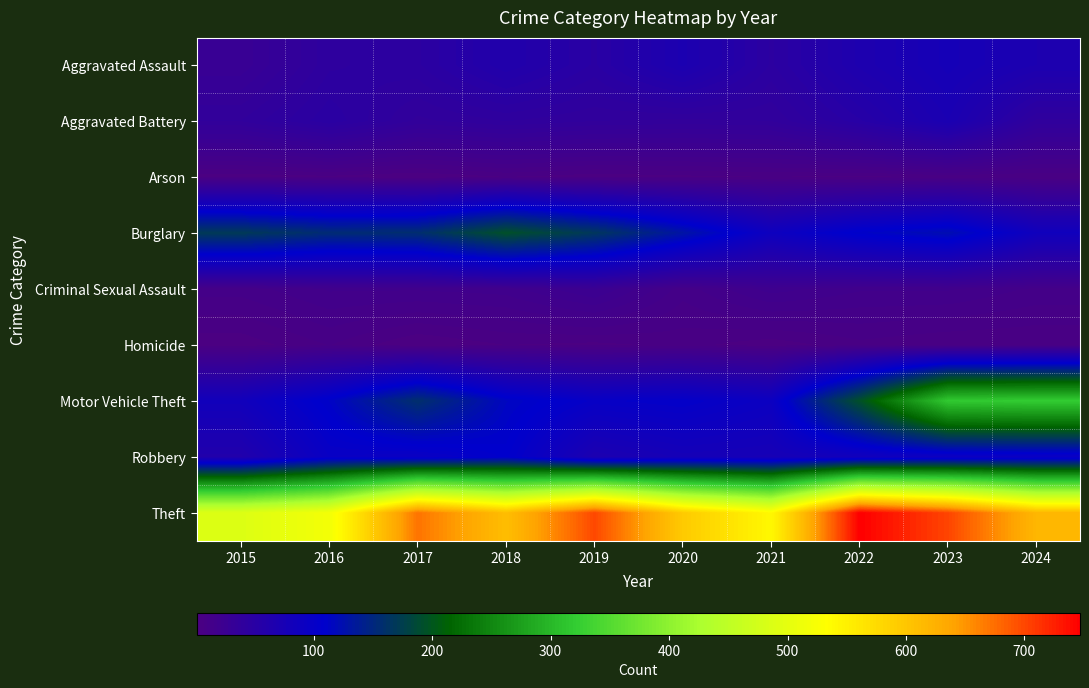

Count the number of data series in this chart.

9